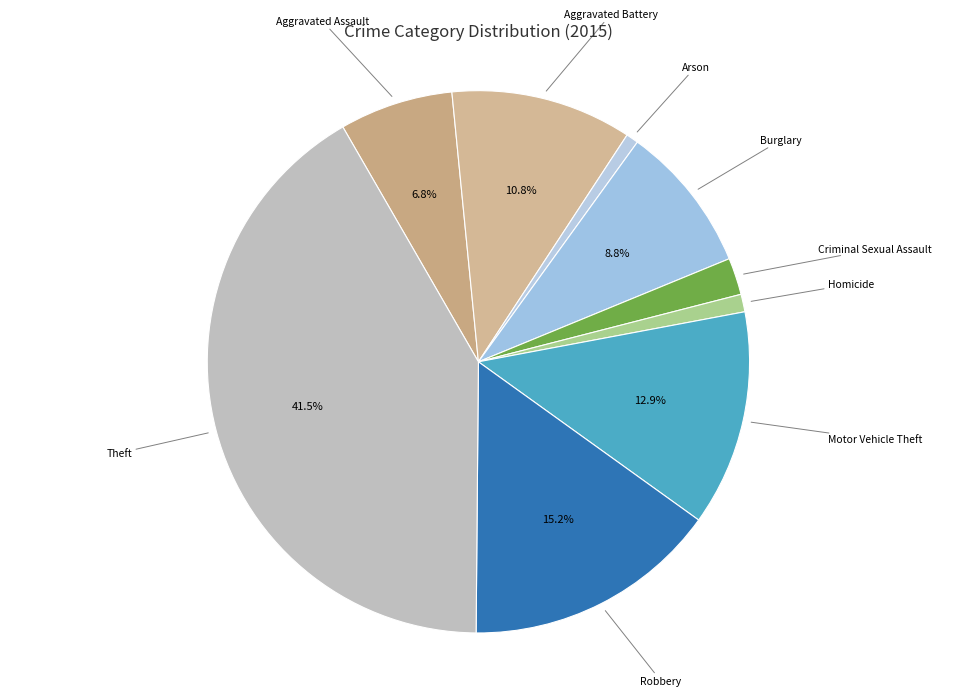

How many slices are in this pie chart?

9